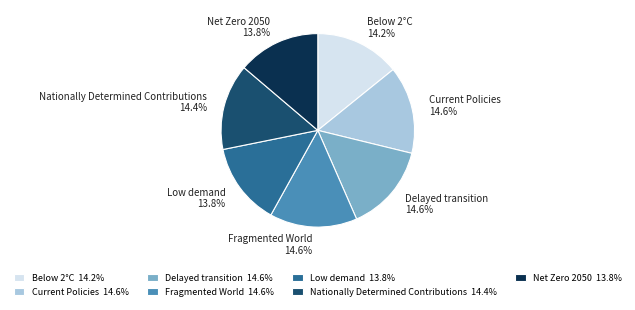

Which has a higher value, Net Zero 2050 or Current Policies?

Current Policies